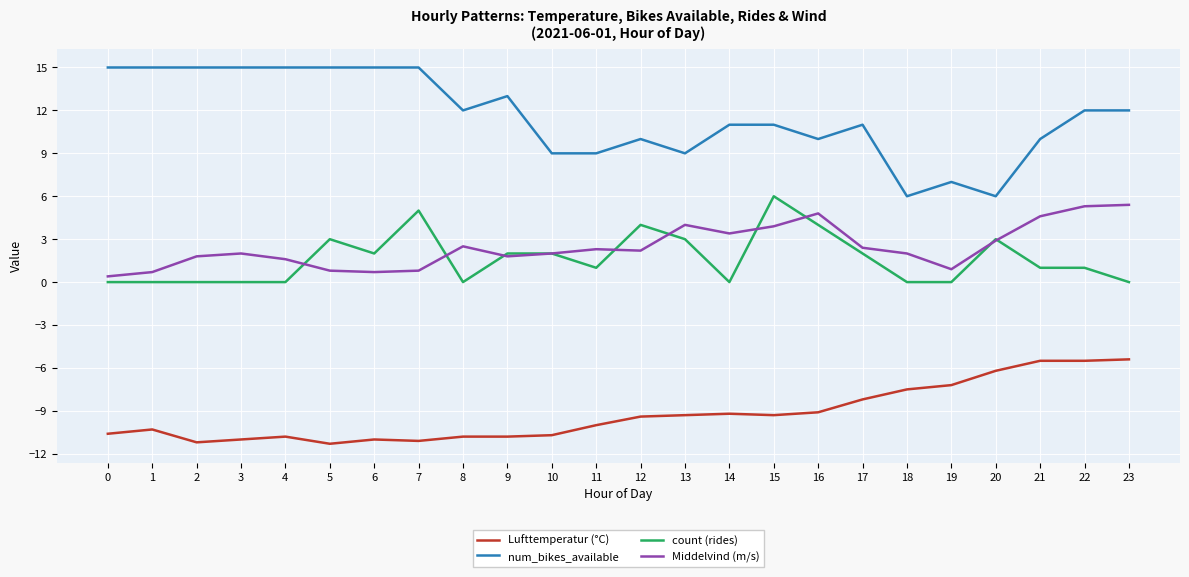

Does the chart display data point markers on the line(s)?

No